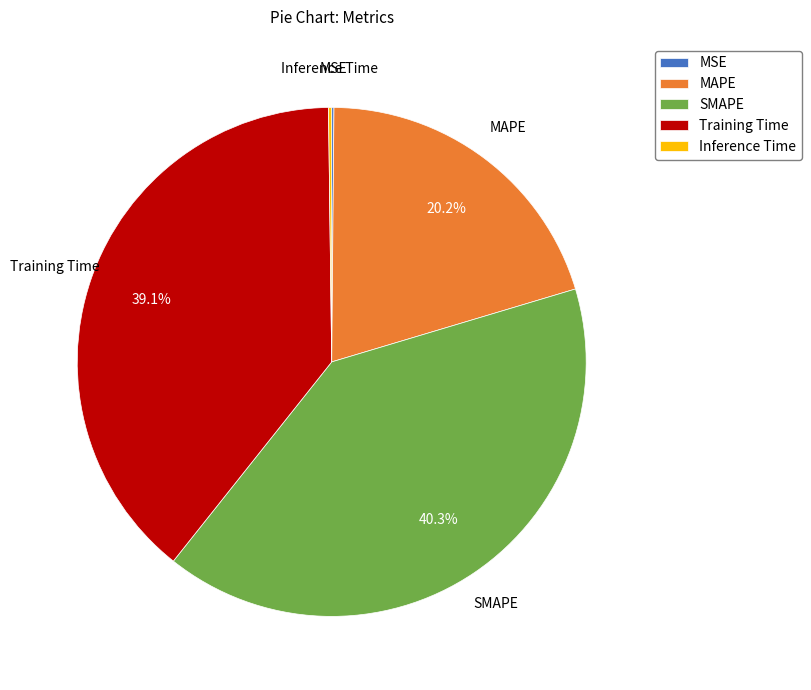

Is SMAPE the majority of the pie?

No